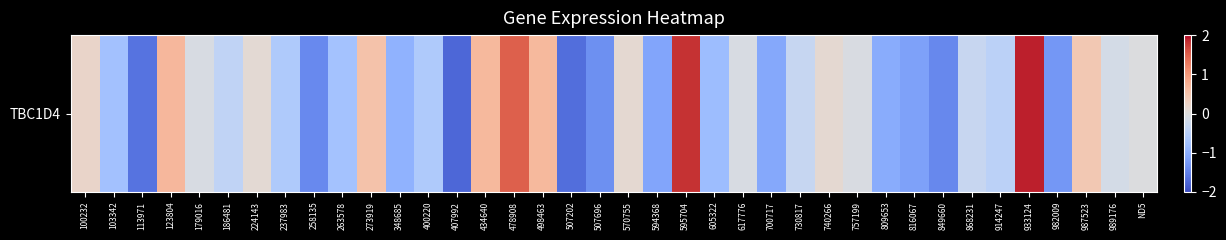

Reading left to right, extract all data points from this chart.

0.2	-0.7	-1.6	0.7	-0.1	-0.4	0.1	-0.6	-1.4	-0.7	0.5	-1.0	-0.6	-1.7	0.7	1.5	0.6	-1.7	-1.3	0.1	-1.1	1.8	-0.8	-0.1	-1.1	-0.3	0.1	-0.1	-1.0	-1.2	-1.4	-0.3	-0.5	1.9	-1.3	0.4	-0.1	-0.0